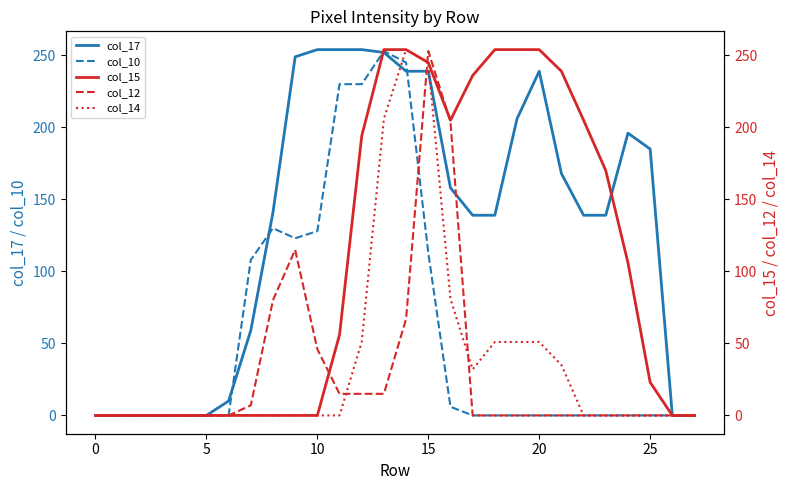

Between 17 and 26, which series saw the biggest shift?

col_15